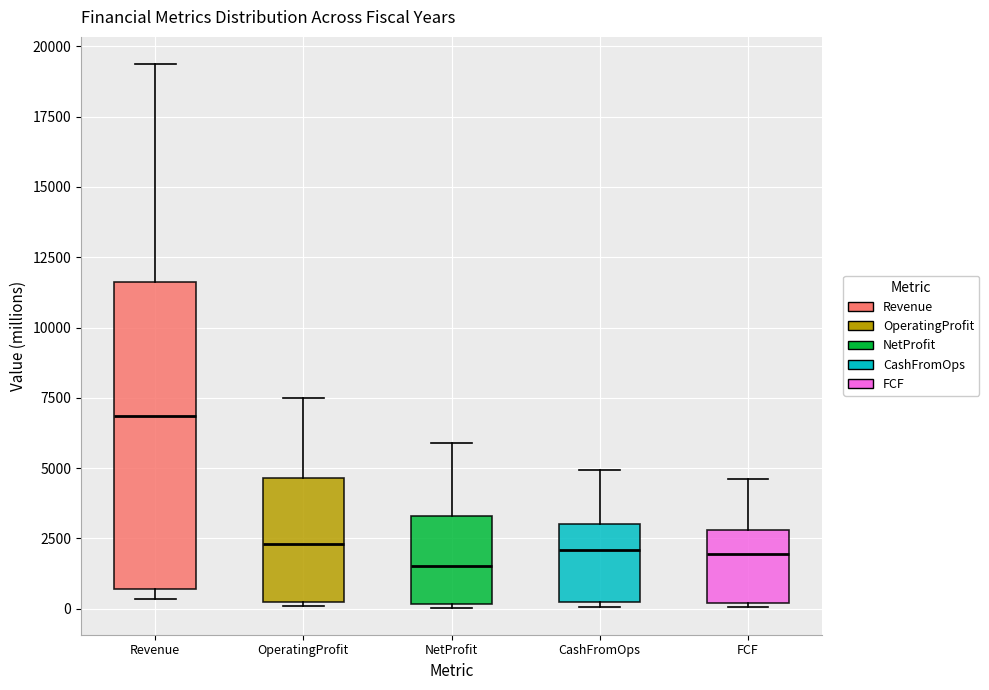

Reading left to right, read every box against the y-axis: the position of its median line, the range the box covers, and the ends of its whiskers. The values are not printed on the chart, so give them approximately, as read against the axis.

Revenue: median 7000, box 500 to 11500, whiskers 500 (just below the box's lower edge) to 19500
OperatingProfit: median 2500, box 0 to 4500, whiskers 0 to 7500
NetProfit: median 1500, box 0 to 3500, whiskers 0 to 6000
CashFromOps: median 2000, box 0 to 3000, whiskers 0 (just below the box's lower edge) to 5000
FCF: median 2000, box 0 to 3000, whiskers 0 to 4500